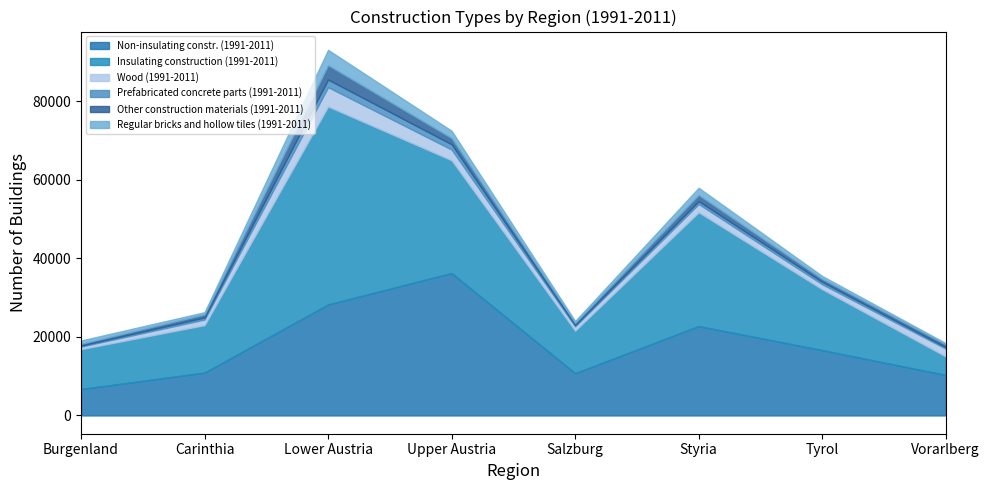

After their last crossing, which series has the higher values: Non-insulating constr. (1991-2011) or Insulating construction (1991-2011)?

Non-insulating constr. (1991-2011)